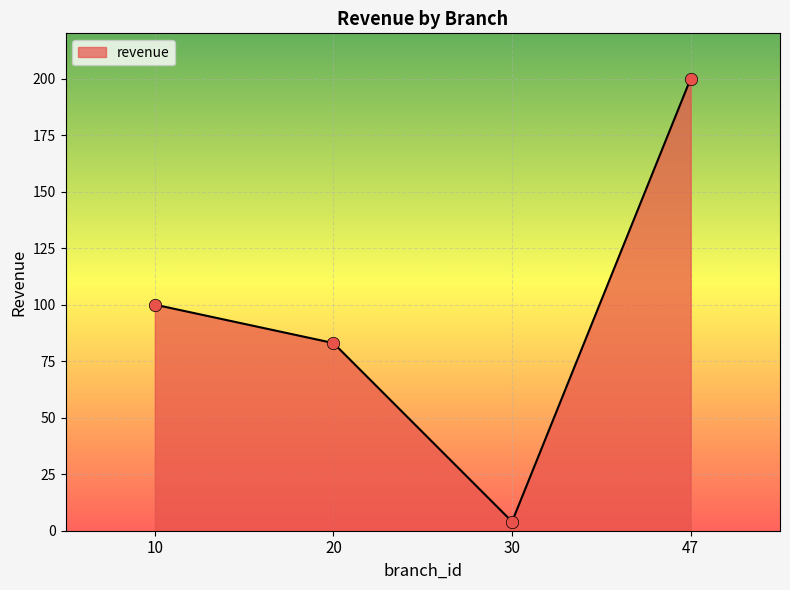

Which has a higher value, 30 or 20?

20